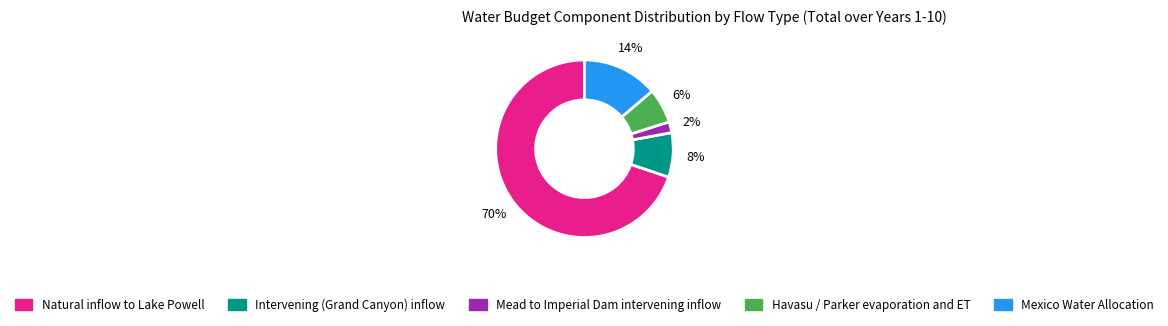

The Mexico Water Allocation slice represents 14% of the pie. True or false?

True